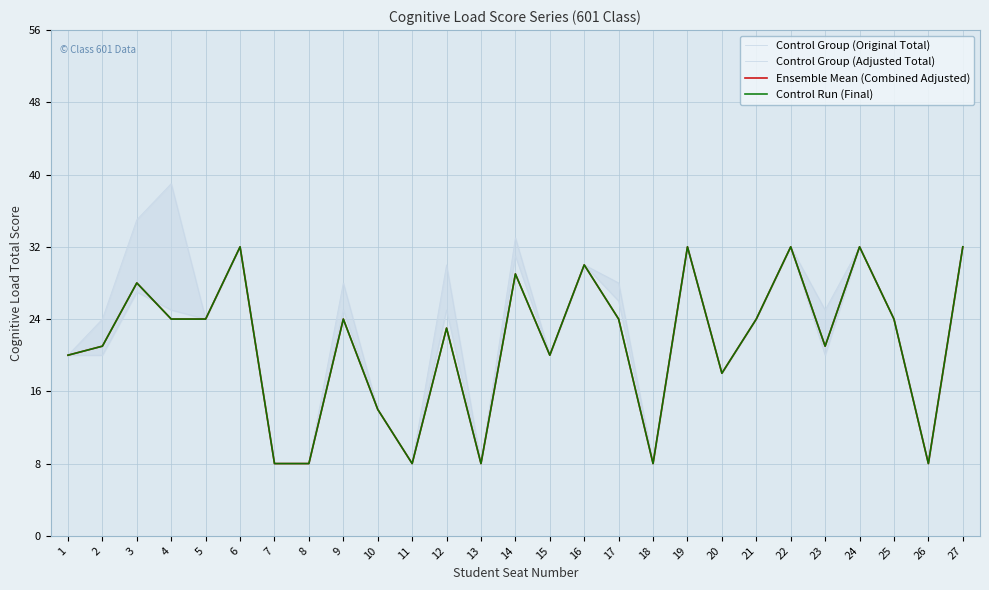

True or false: Control Group (Original Total) has more than 0 points higher than both neighbors.

True